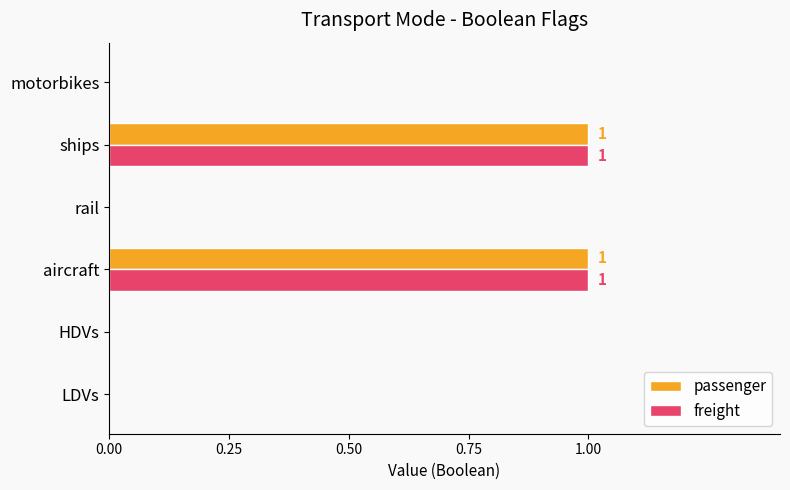

Count the number of categories in the chart.

6